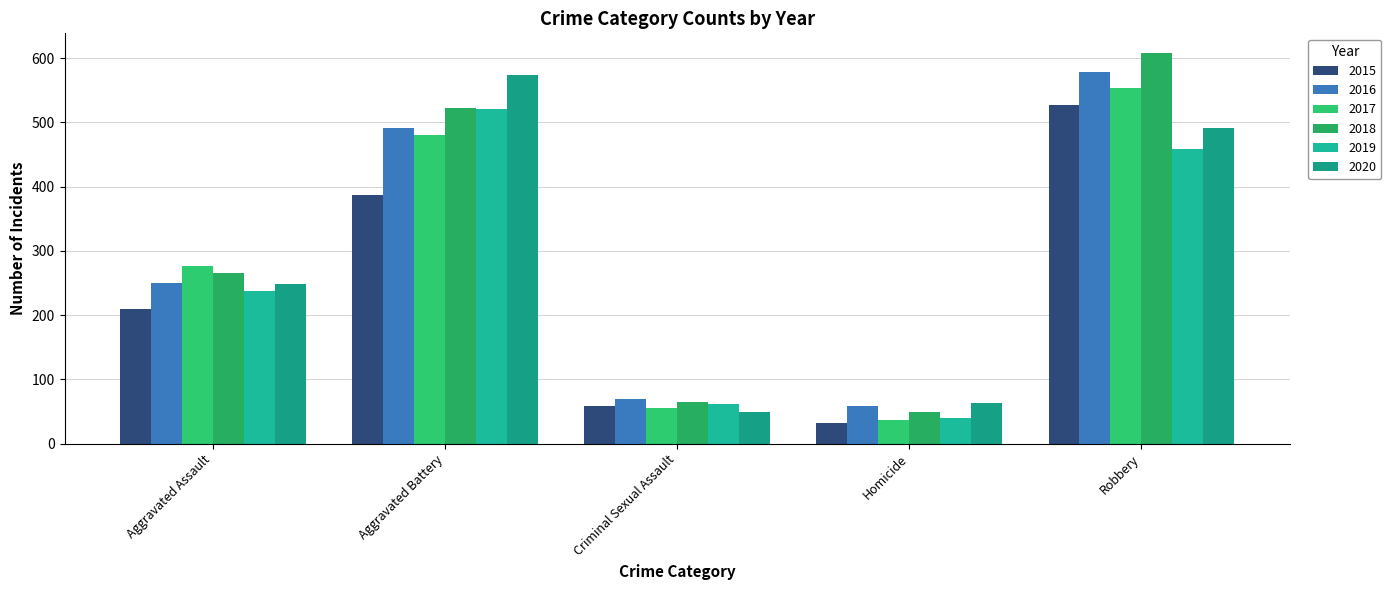

What is the label of the 5th bar from the right?

Aggravated Assault